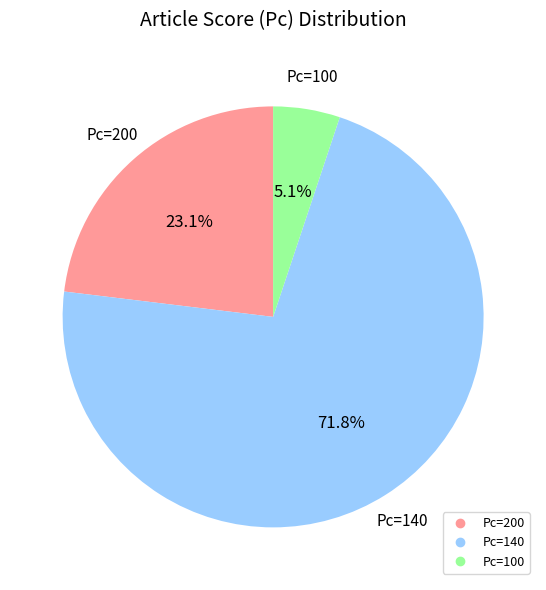

Is there a majority slice in this chart?

Yes